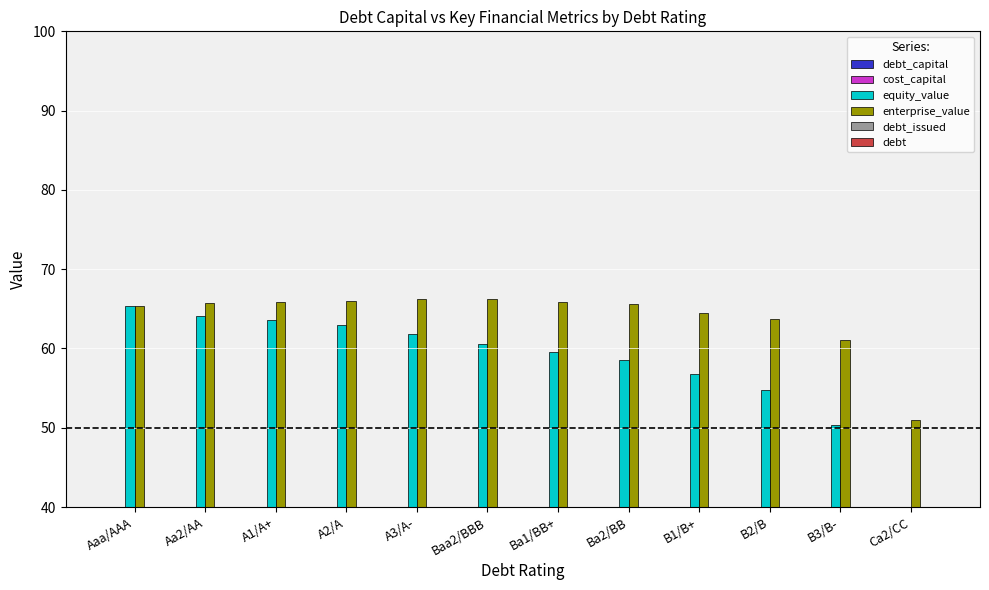

Reading left to right, list all the values displayed in this chart.

debt_capital: Aaa/AAA=0.0	Aa2/AA=0.1	A1/A+=0.1	A2/A=0.1	A3/A-=0.1	Baa2/BBB=0.1	Ba1/BB+=0.1	Ba2/BB=0.1	B1/B+=0.1	B2/B=0.2	B3/B-=0.2	Ca2/CC=0.2
cost_capital: Aaa/AAA=0.1	Aa2/AA=0.1	A1/A+=0.1	A2/A=0.1	A3/A-=0.1	Baa2/BBB=0.1	Ba1/BB+=0.1	Ba2/BB=0.1	B1/B+=0.1	B2/B=0.1	B3/B-=0.1	Ca2/CC=0.1
equity_value: Aaa/AAA=65.4	Aa2/AA=64.1	A1/A+=63.5	A2/A=63.0	A3/A-=61.9	Baa2/BBB=60.5	Ba1/BB+=59.5	Ba2/BB=58.6	B1/B+=56.8	B2/B=54.8	B3/B-=50.4	Ca2/CC=39.3
enterprise_value: Aaa/AAA=65.3	Aa2/AA=65.8	A1/A+=65.8	A2/A=65.9	A3/A-=66.2	Baa2/BBB=66.2	Ba1/BB+=65.9	Ba2/BB=65.6	B1/B+=64.4	B2/B=63.7	B3/B-=61.0	Ca2/CC=51.0
debt_issued: Aaa/AAA=-1.0	Aa2/AA=0.7	A1/A+=1.4	A2/A=2.0	A3/A-=3.4	Baa2/BBB=4.7	Ba1/BB+=5.4	Ba2/BB=6.0	B1/B+=6.7	B2/B=8.0	B3/B-=9.7	Ca2/CC=10.7
debt: Aaa/AAA=1.7	Aa2/AA=3.3	A1/A+=4.0	A2/A=4.7	A3/A-=6.0	Baa2/BBB=7.4	Ba1/BB+=8.0	Ba2/BB=8.7	B1/B+=9.4	B2/B=10.7	B3/B-=12.4	Ca2/CC=13.4